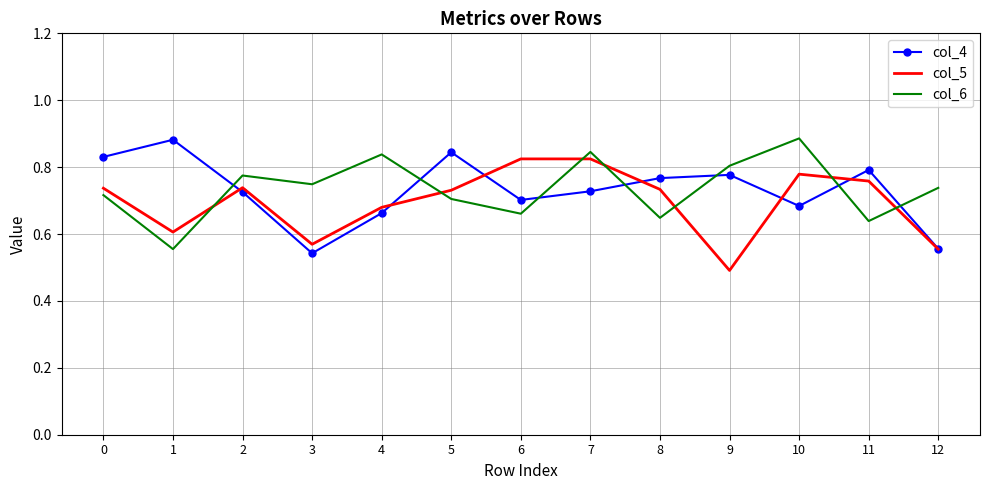

How many distinct data groups are displayed?

3